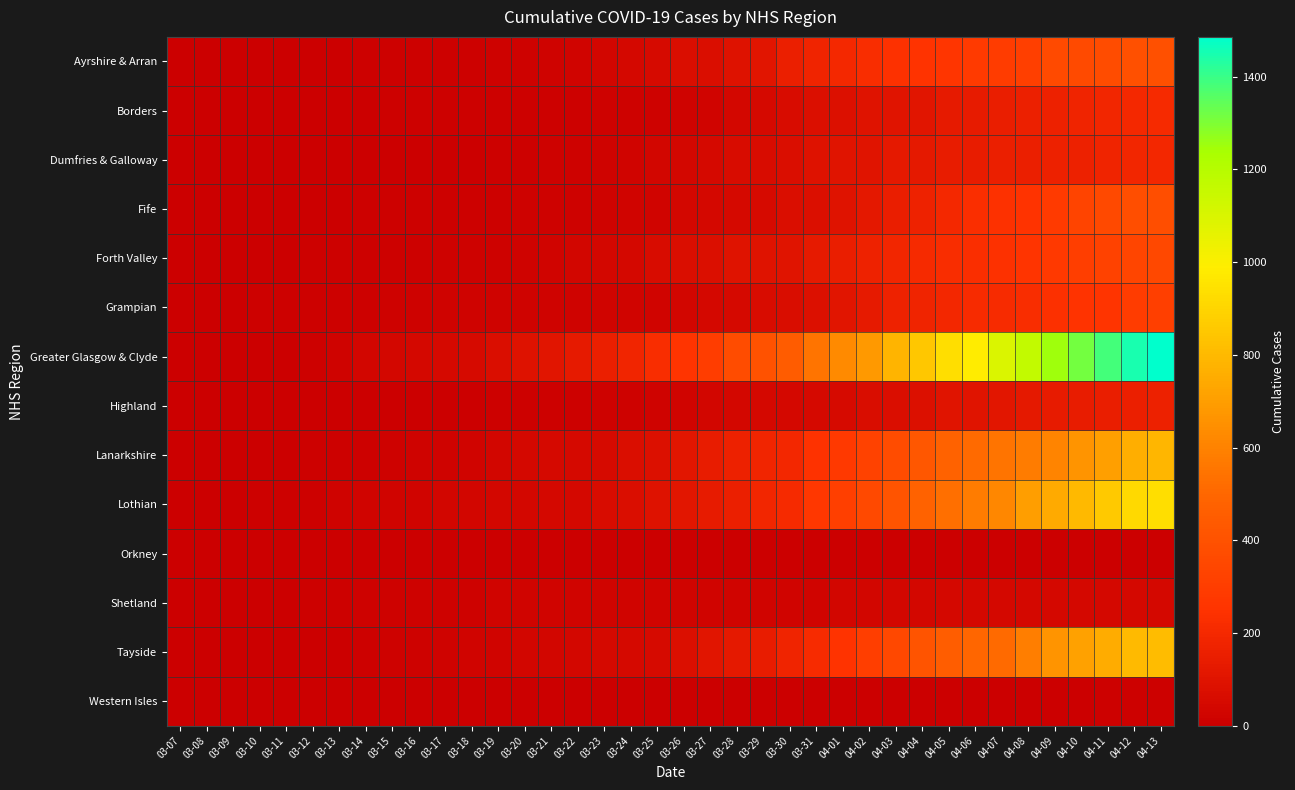

Which series has the largest total across all categories?

Greater Glasgow & Clyde